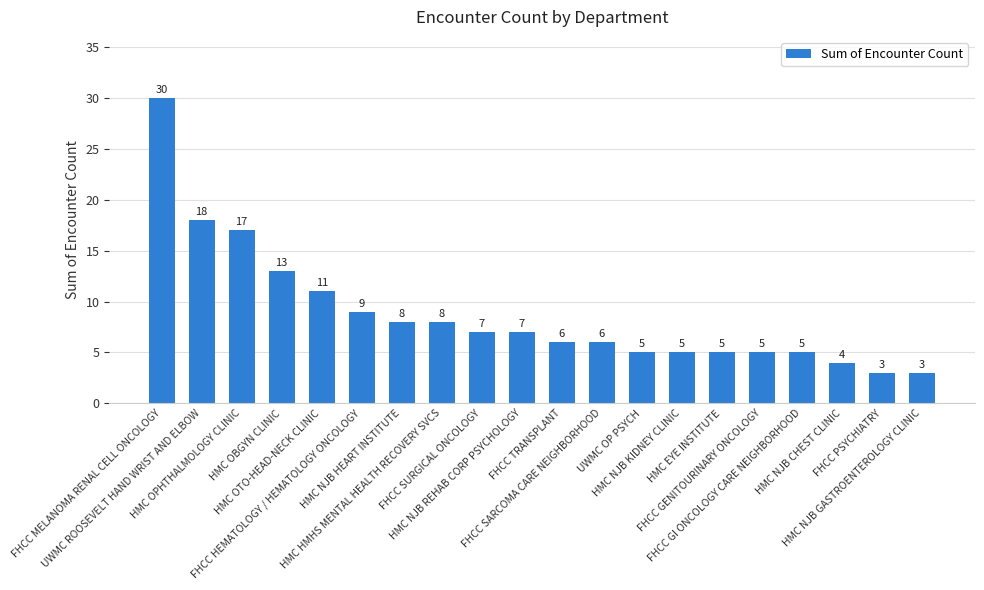

Reading left to right, what are all the values shown in this chart?

FHCC MELANOMA RENAL CELL ONCOLOGY=30	UWMC ROOSEVELT HAND WRIST AND ELBOW=18	HMC OPHTHALMOLOGY CLINIC=17	HMC OBGYN CLINIC=13	HMC OTO-HEAD-NECK CLINIC=11	FHCC HEMATOLOGY / HEMATOLOGY ONCOLOGY=9	HMC NJB HEART INSTITUTE=8	HMC HMHS MENTAL HEALTH RECOVERY SVCS=8	FHCC SURGICAL ONCOLOGY=7	HMC NJB REHAB CORP PSYCHOLOGY=7	FHCC TRANSPLANT=6	FHCC SARCOMA CARE NEIGHBORHOOD=6	UWMC OP PSYCH=5	HMC NJB KIDNEY CLINIC=5	HMC EYE INSTITUTE=5	FHCC GENITOURINARY ONCOLOGY=5	FHCC GI ONCOLOGY CARE NEIGHBORHOOD=5	HMC NJB CHEST CLINIC=4	FHCC PSYCHIATRY=3	HMC NJB GASTROENTEROLOGY CLINIC=3